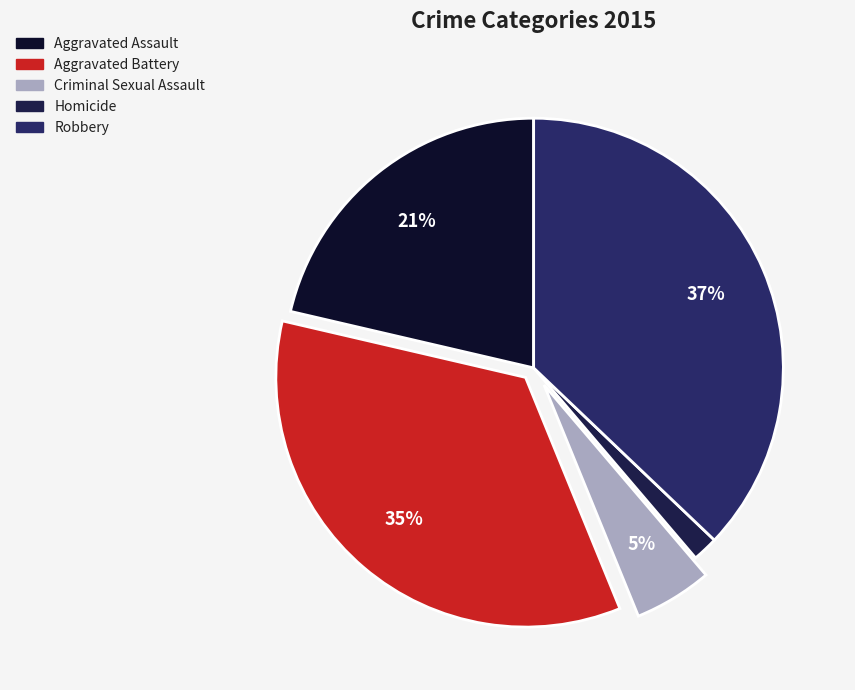

How many segments does this pie chart have?

5